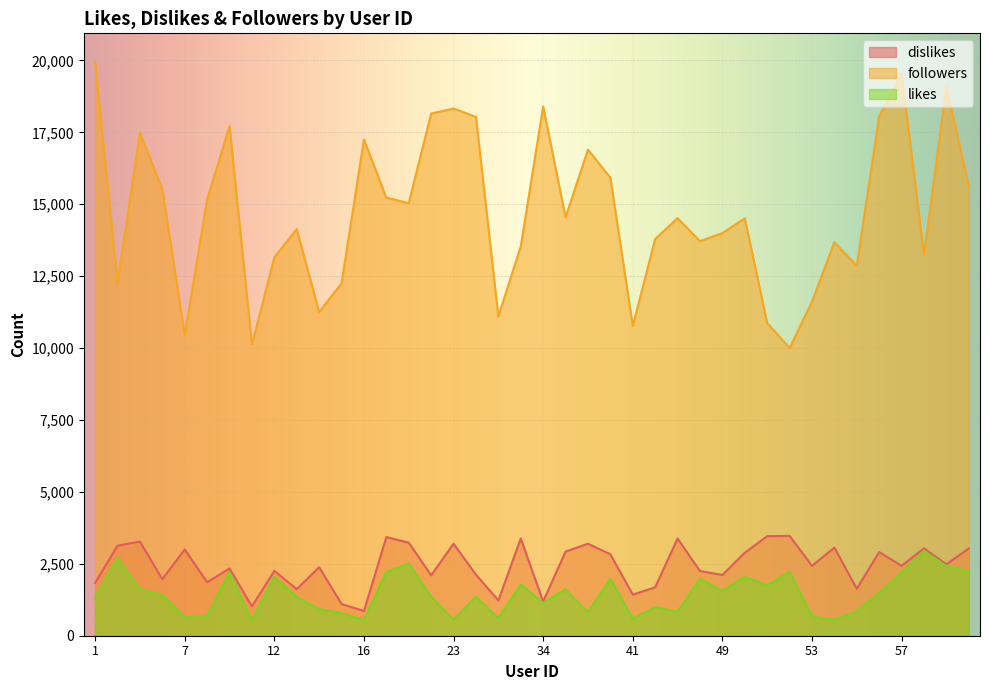

What is the sum of all dislikes values?

97172